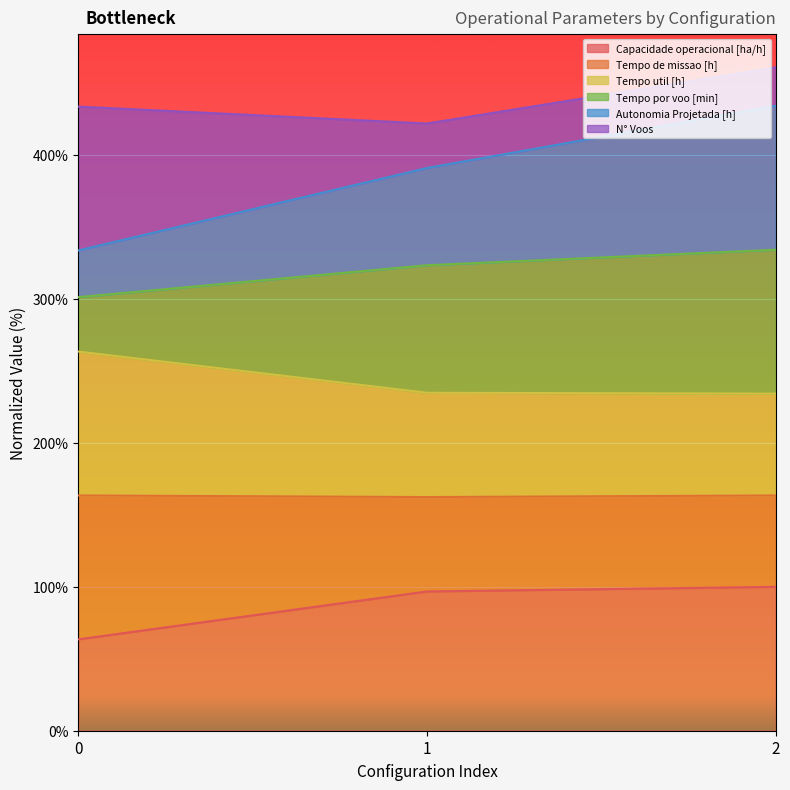

What is the value of the Capacidade operacional [ha/h] point at the 3rd from the left?

100.0